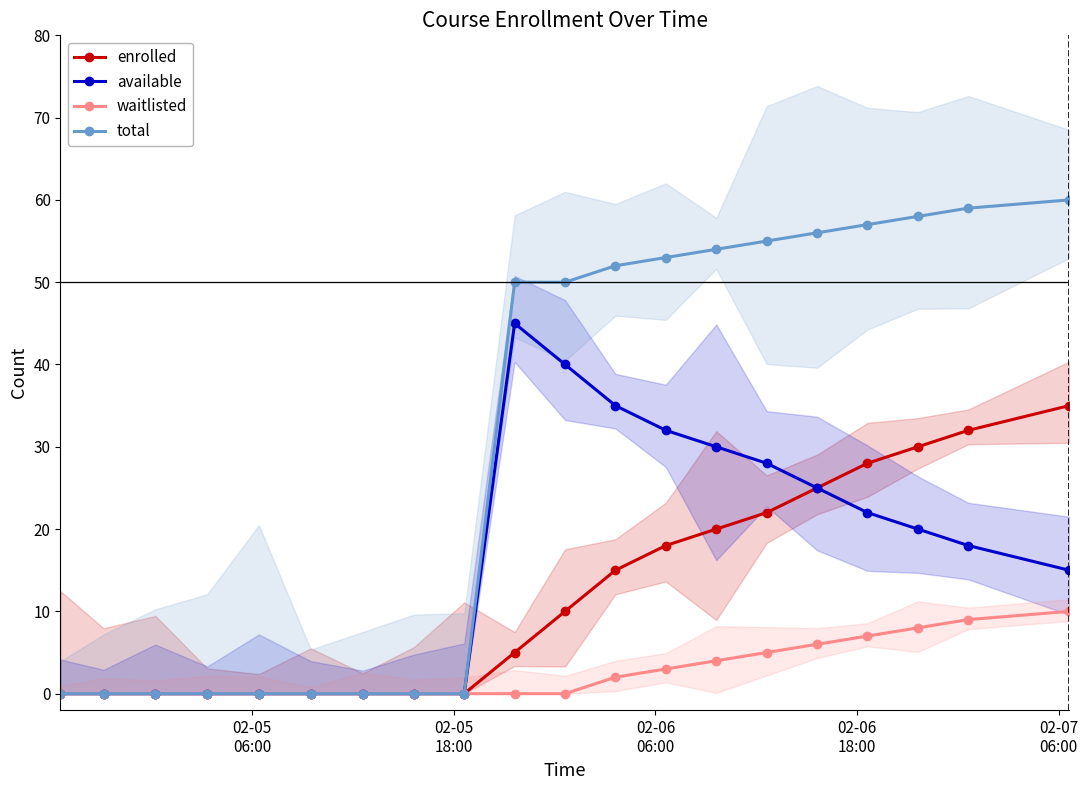

True or false: enrolled and available cross at least once.

False